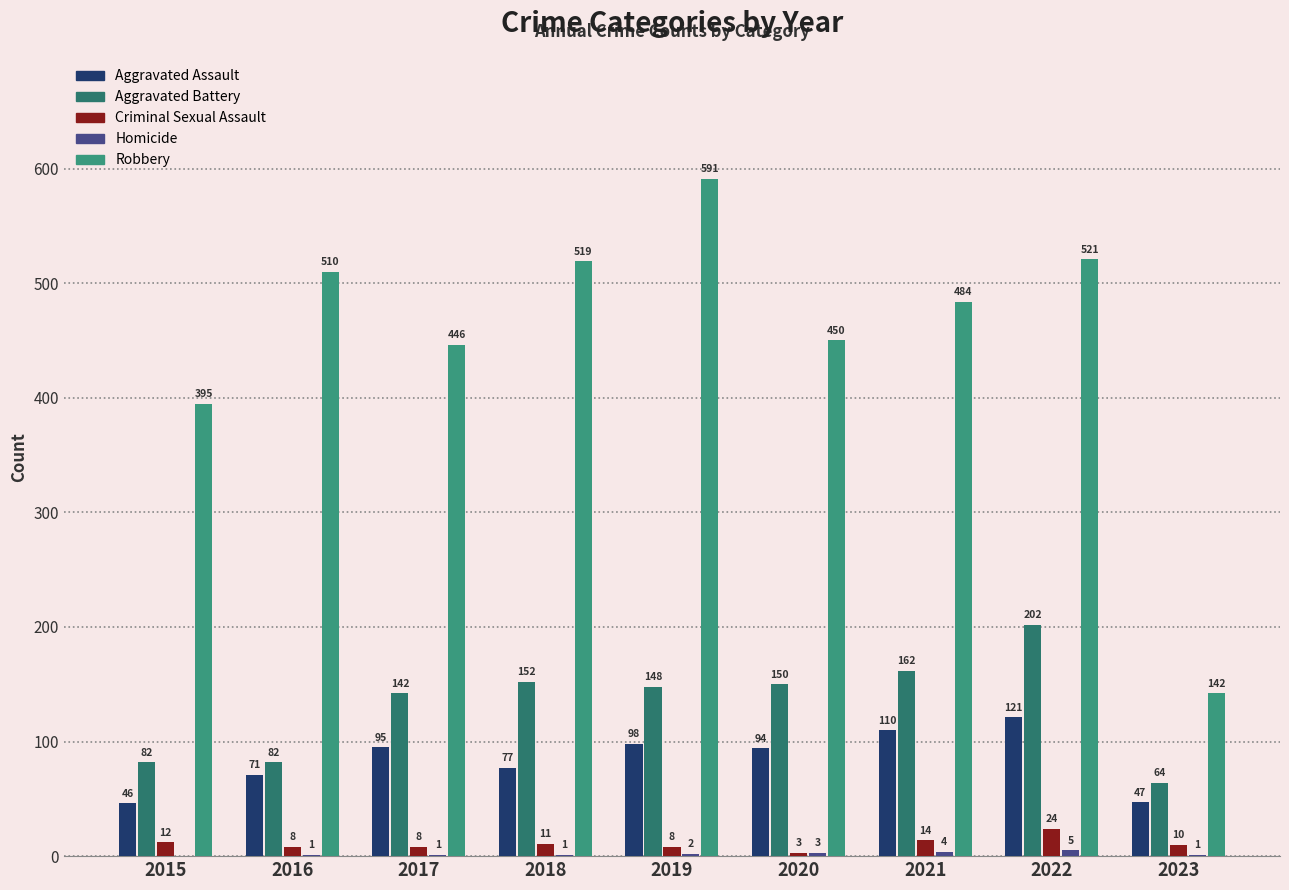

Which has a higher value, 2015 or 2017?

2017